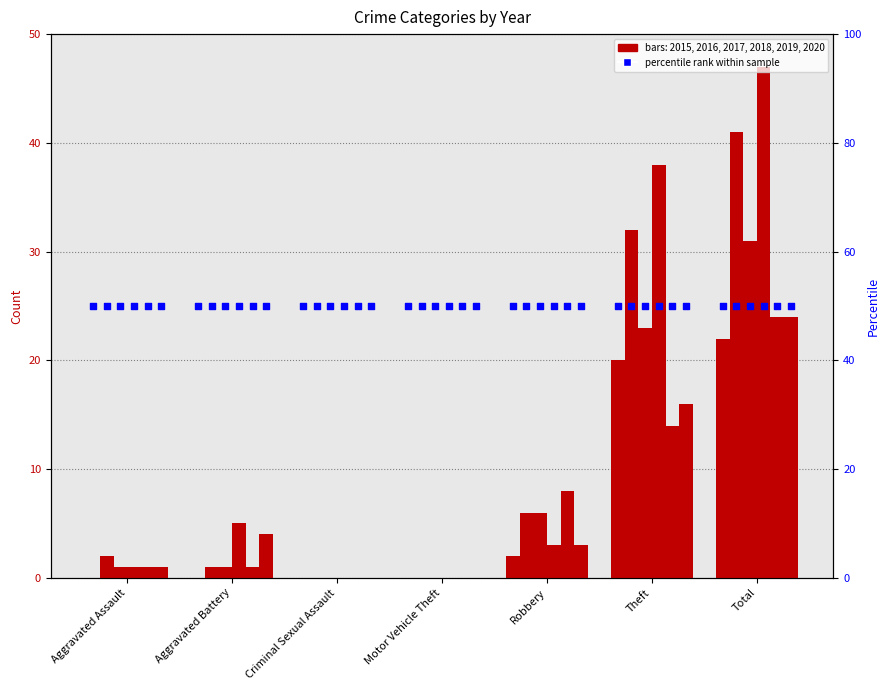

Is the value of 2015 at Aggravated Battery greater than the value of 2017 at Total?

No